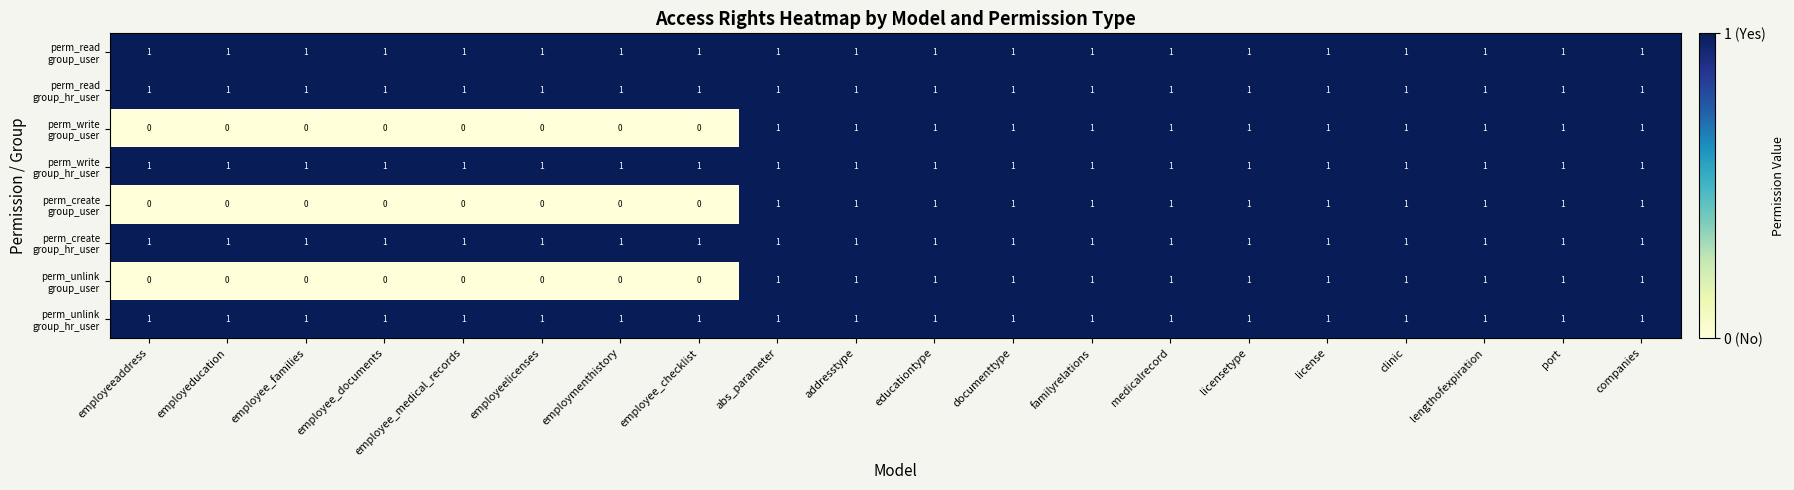

At how many categories does at least one series exceed 0?

20